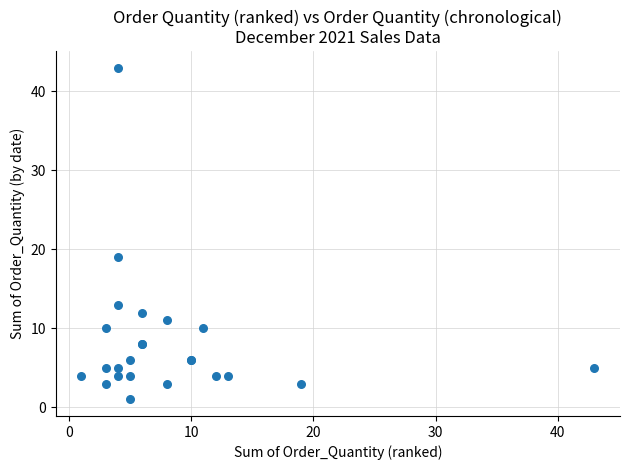

What Y value in the scatter plot is closest to 22?

19